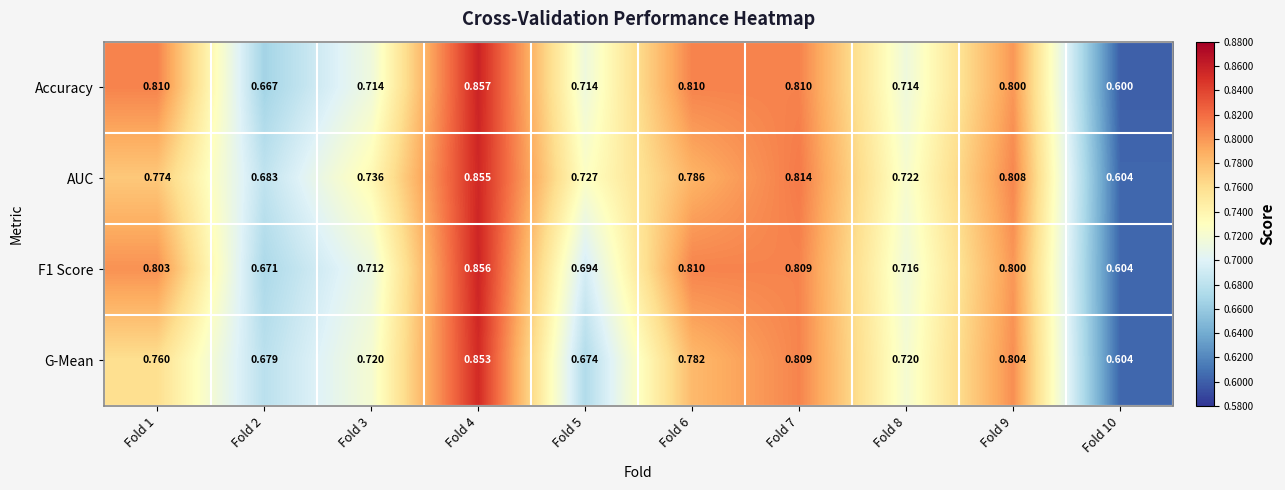

Is the value of AUC at Fold 8 greater than the value of Accuracy at Fold 9?

No